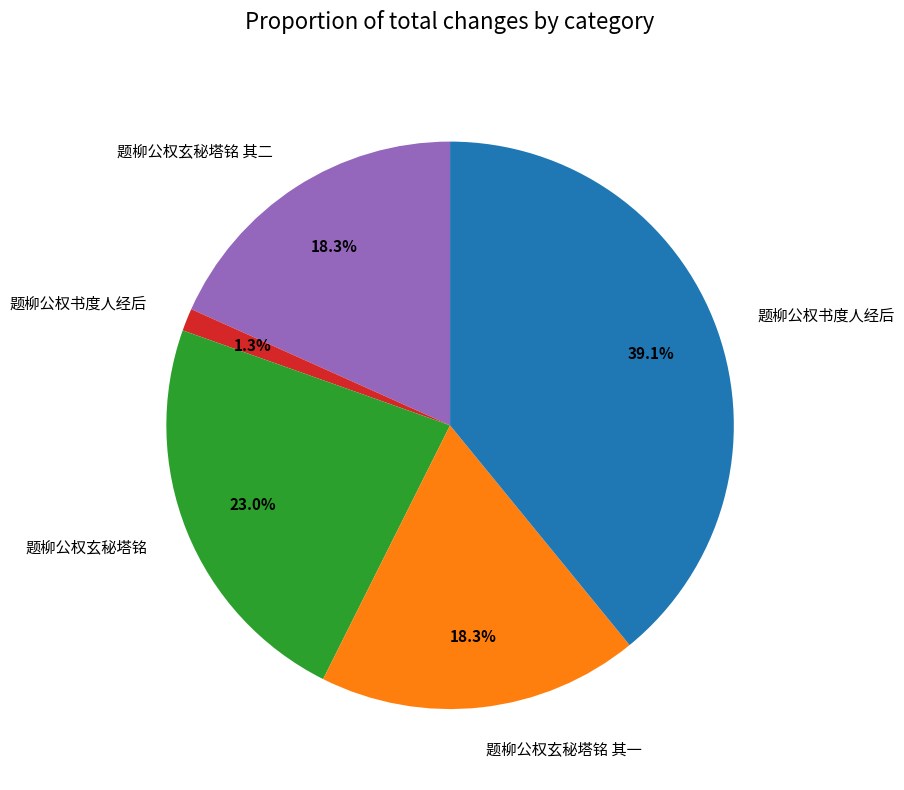

Is there any slice that represents more than half of the pie?

No